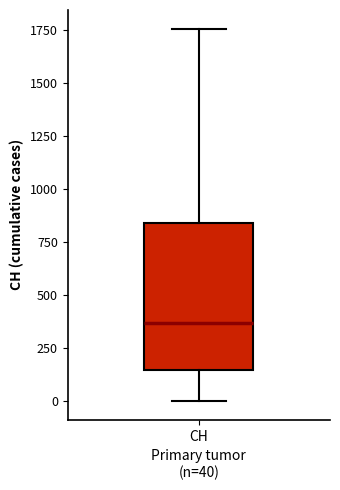

Where does the upper whisker of the box for CH end on the y-axis? The values are not printed on the chart, so give them approximately, as read against the axis.

1750